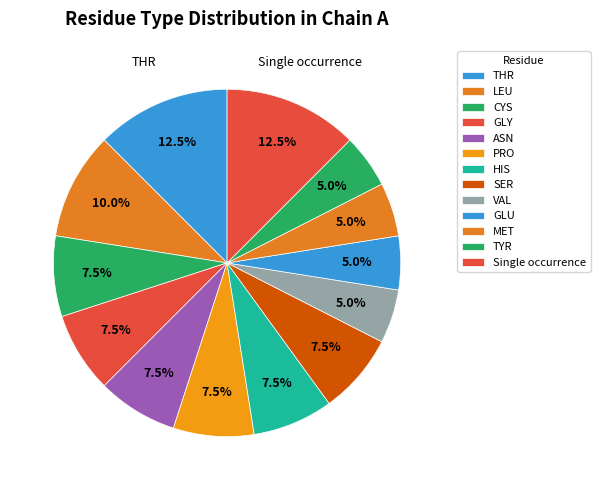

How many slices are in this pie chart?

13